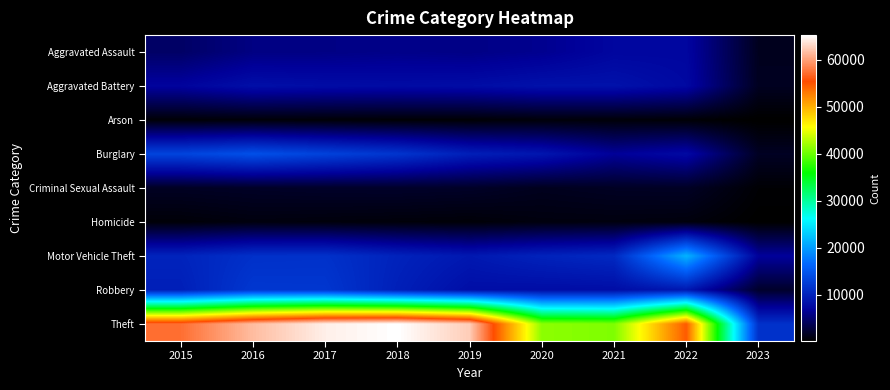

Between 2023 and 2019, which is larger?

2019